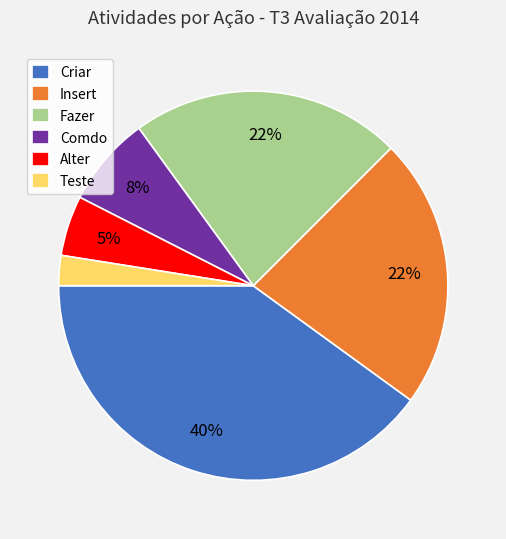

What is the largest slice in the pie chart?

Criar